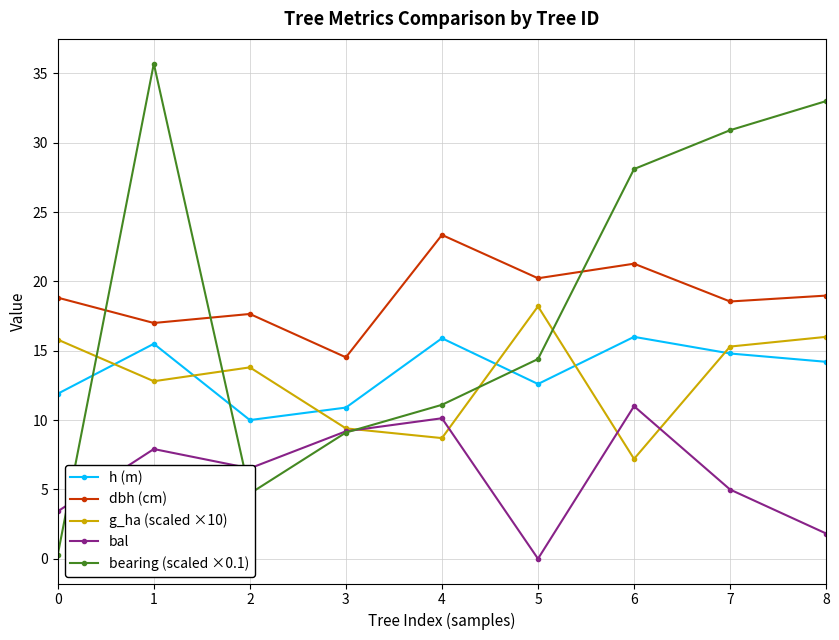

What is the highest value of the bal series?

11.0